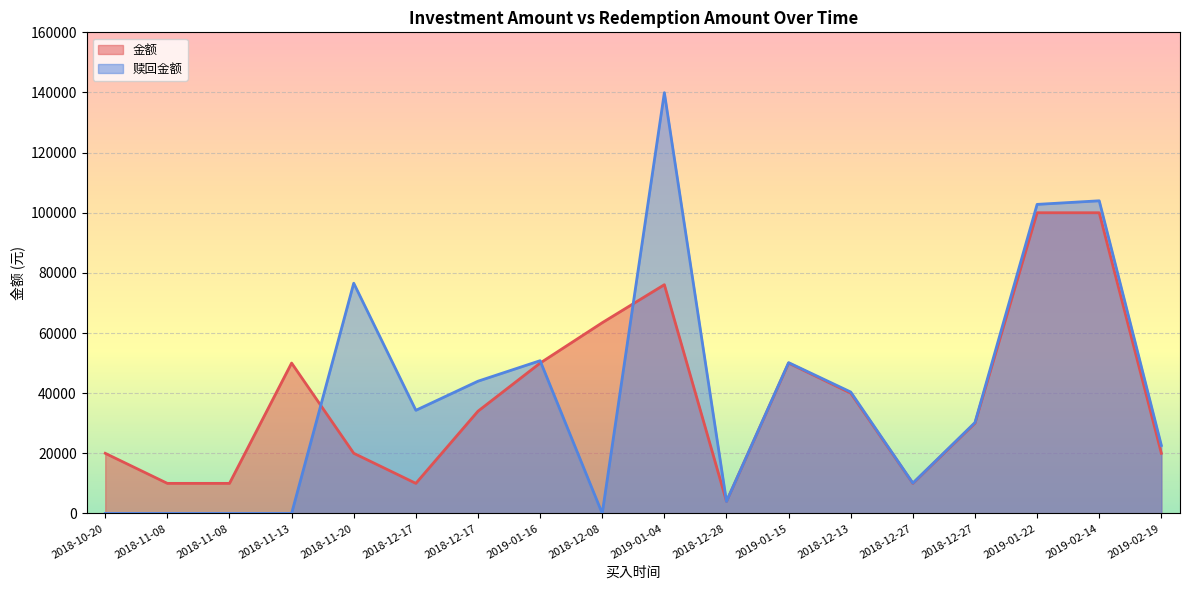

How many intersections are there between 赎回金额 and 金额?

5